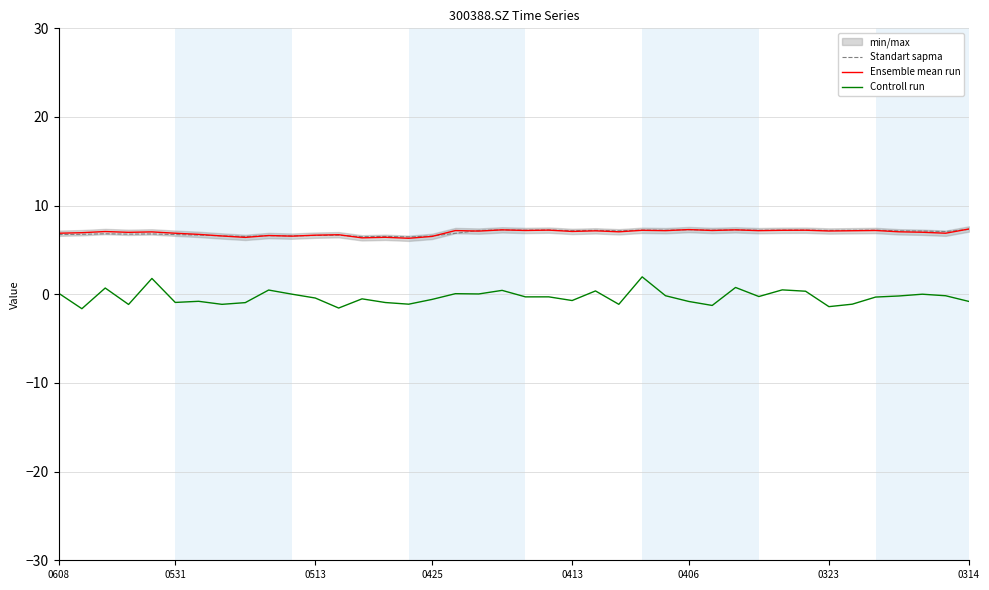

In Ensemble mean run, how many points are lower than both neighbors (excluding endpoints)?

14